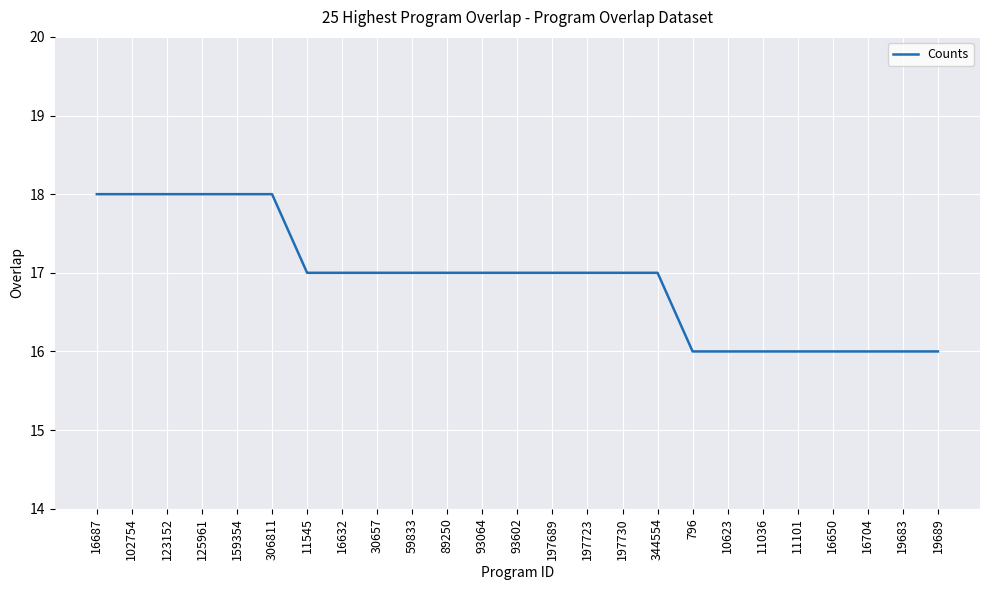

Is this an area chart (filled region under the line)?

No